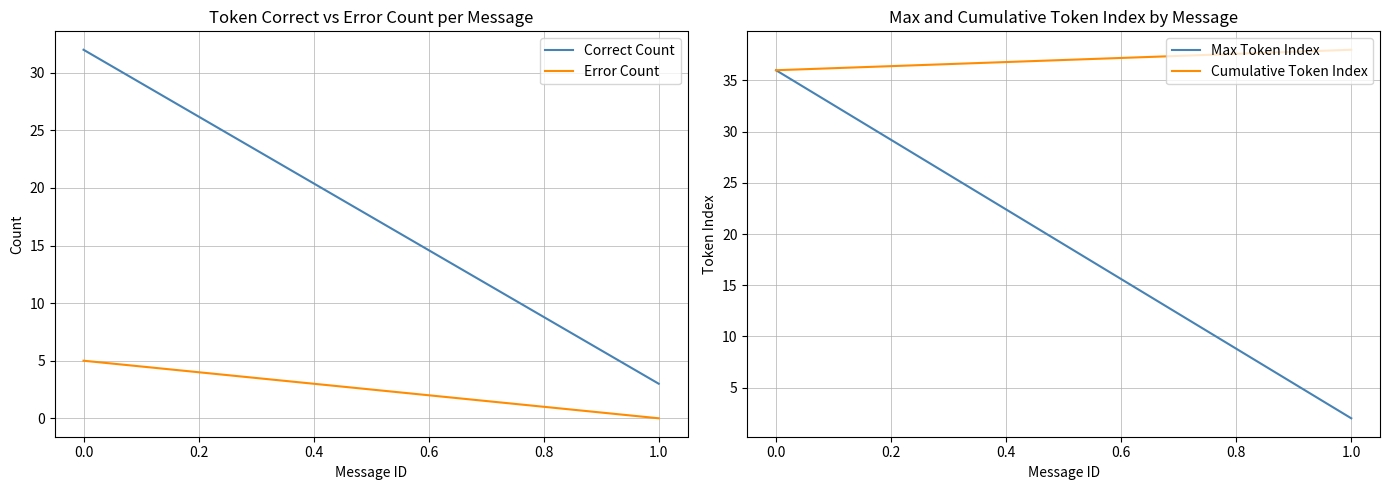

How many lines are shown in the chart?

4